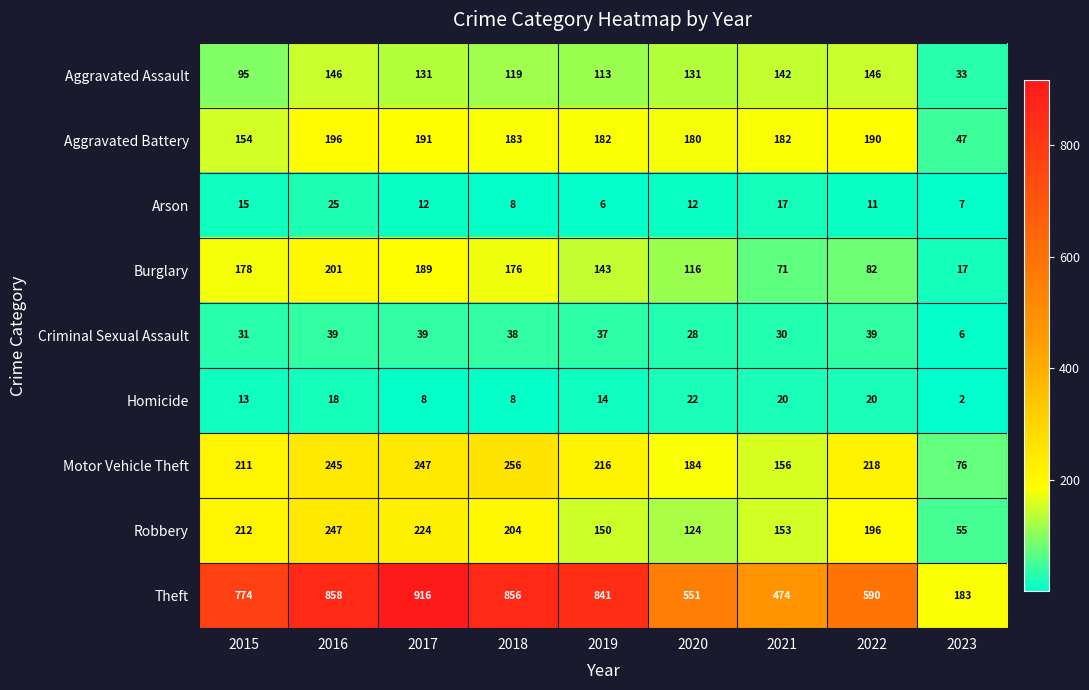

At which category is the sum across all series the highest?

2016